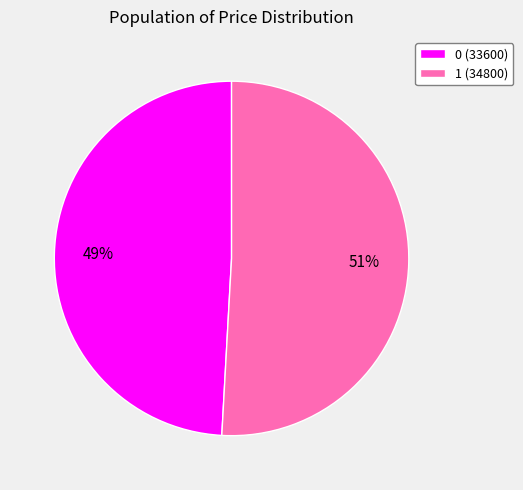

Which category accounts for the majority?

1